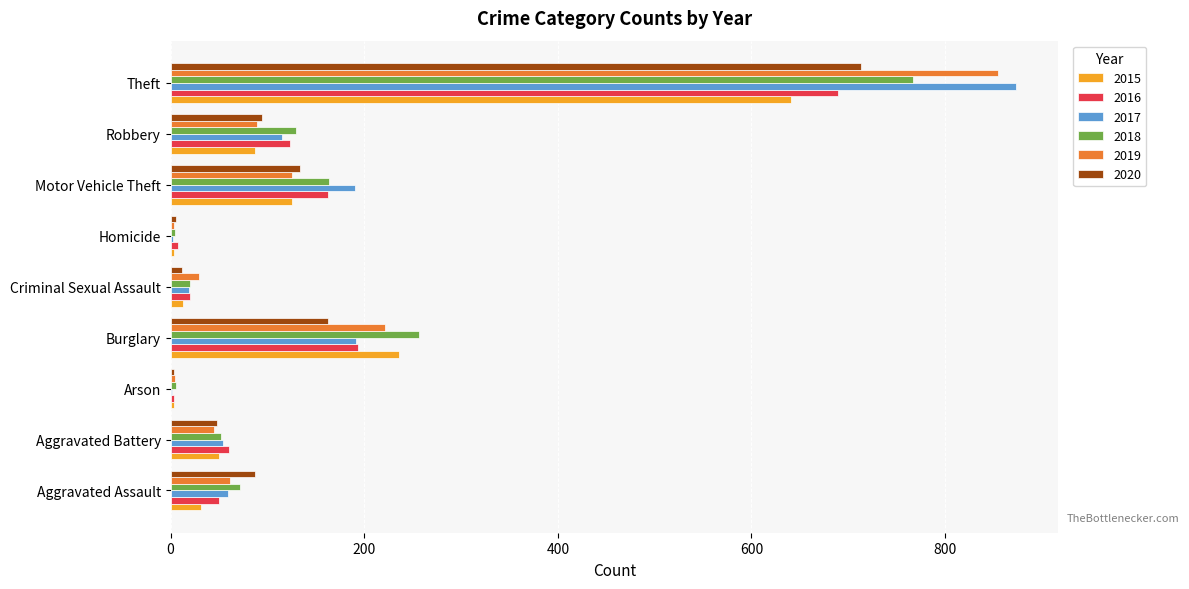

What is the total value across all series at Robbery?

638